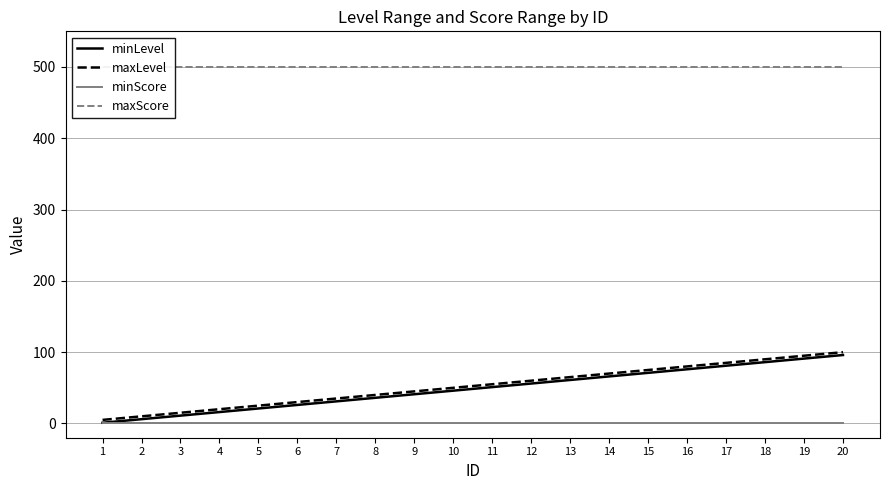

True or false: minScore has a value of 1 at 12.

False